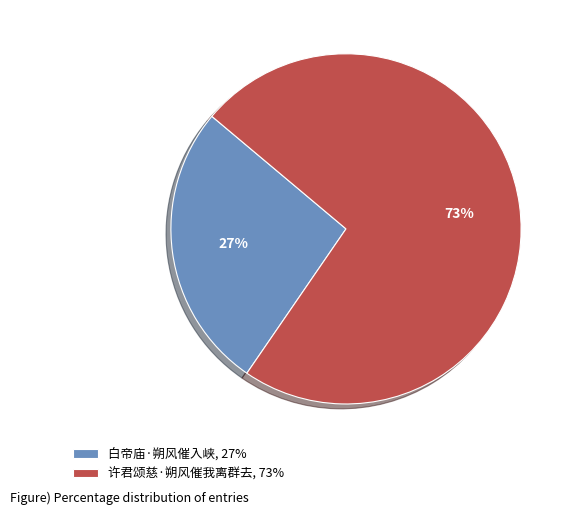

Does 白帝庙·朔风催入峡 account for over 50% of the chart?

No